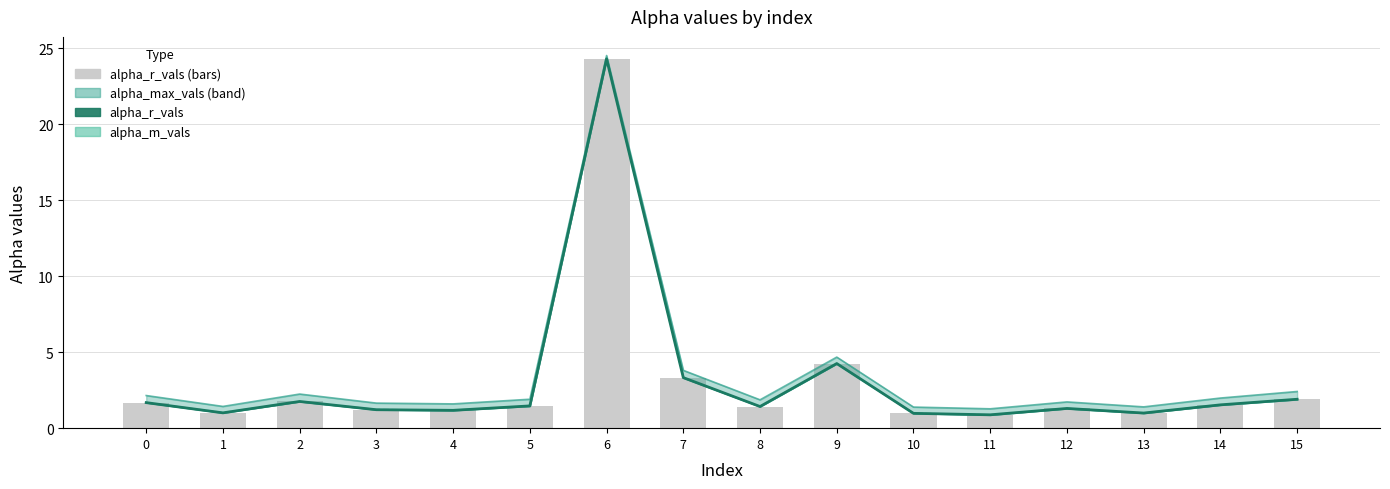

What is the value of the alpha_m_vals bar at the 7th from the left?

24.3